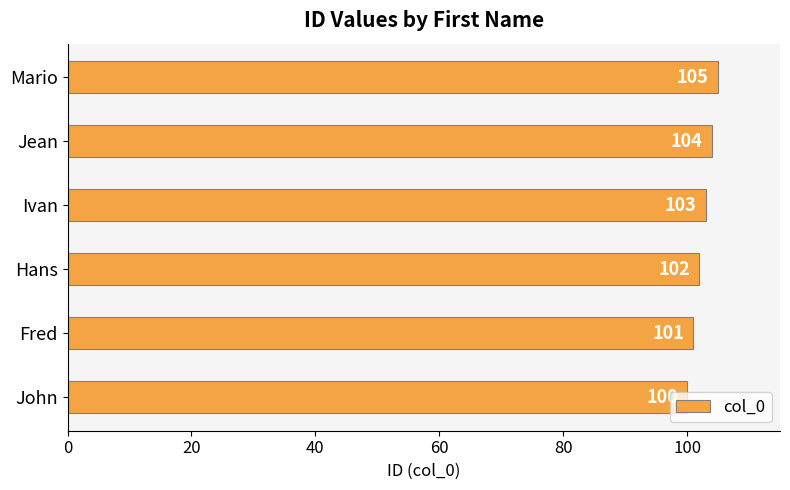

Does the chart contain stacked bars?

No